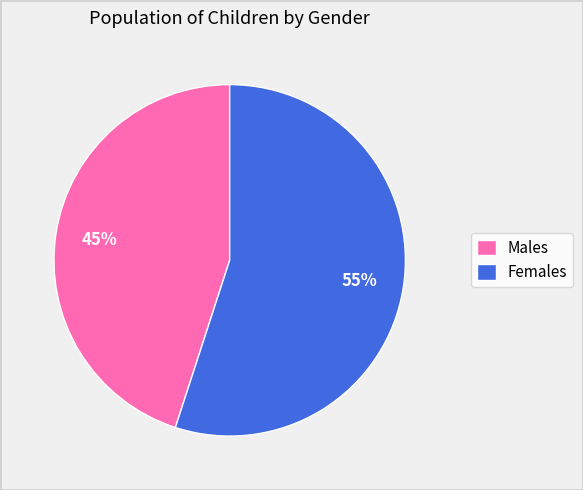

What percentage is the Females slice, to the nearest percent?

55%